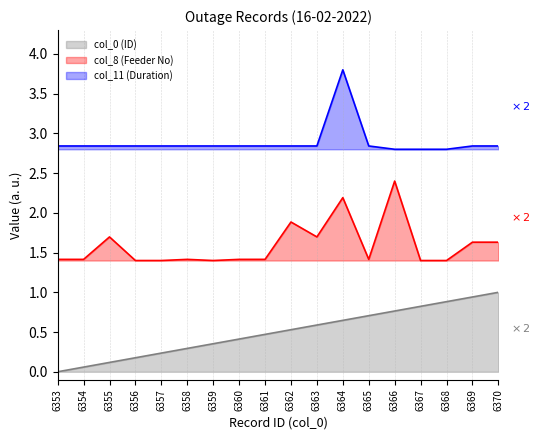

Count the number of data series in this chart.

3